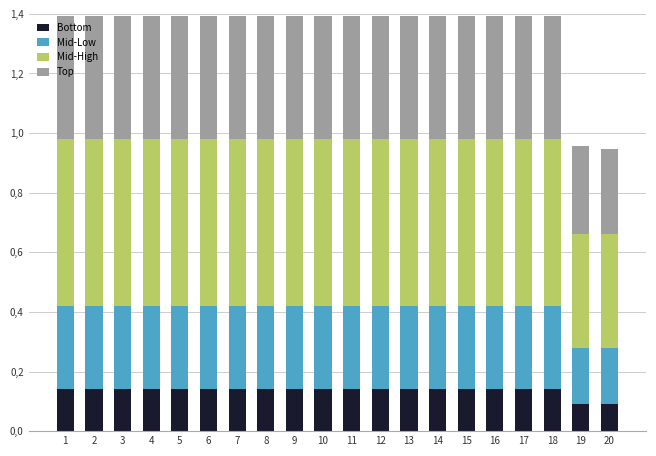

Are the bars horizontal?

No